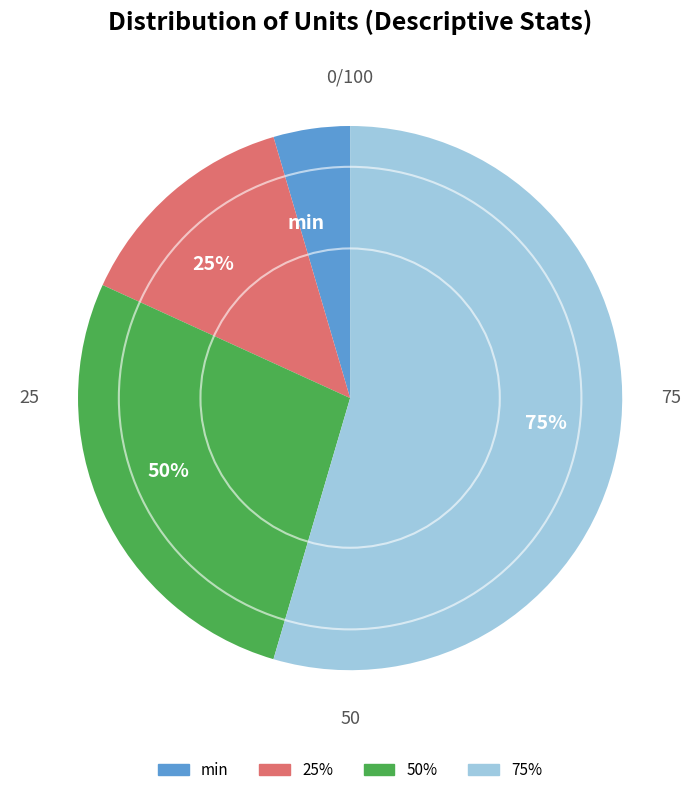

How many segments does this pie chart have?

4